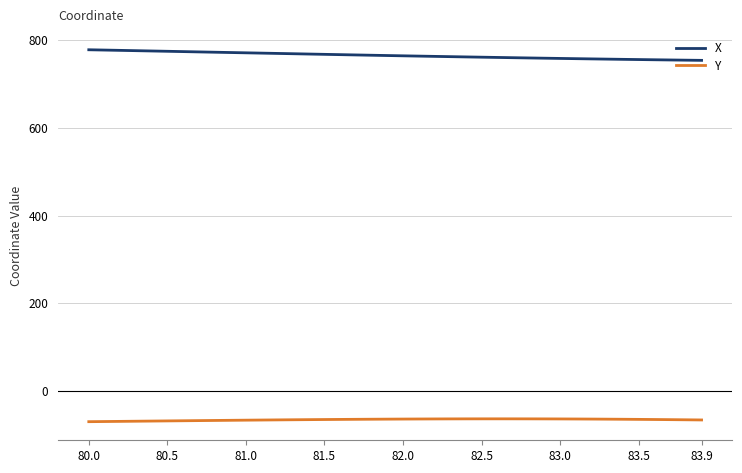

List the series in order of their peak value, lowest first.

Y, X